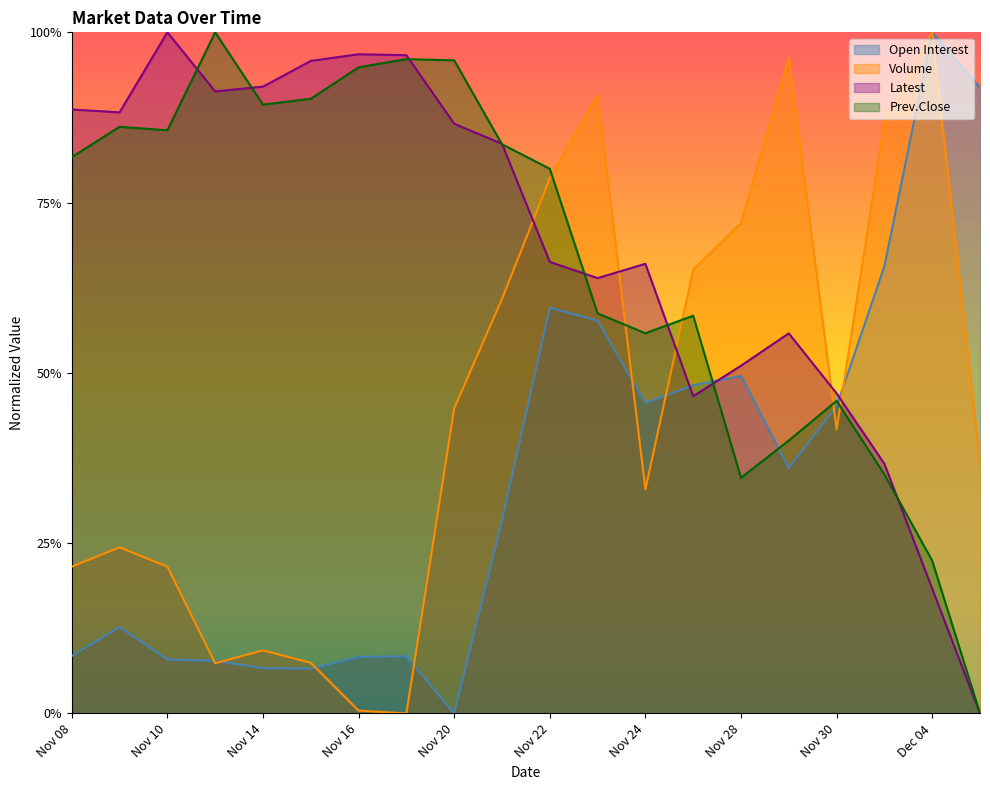

What is the difference between the second highest and minimum values in the Open Interest series?

0.9